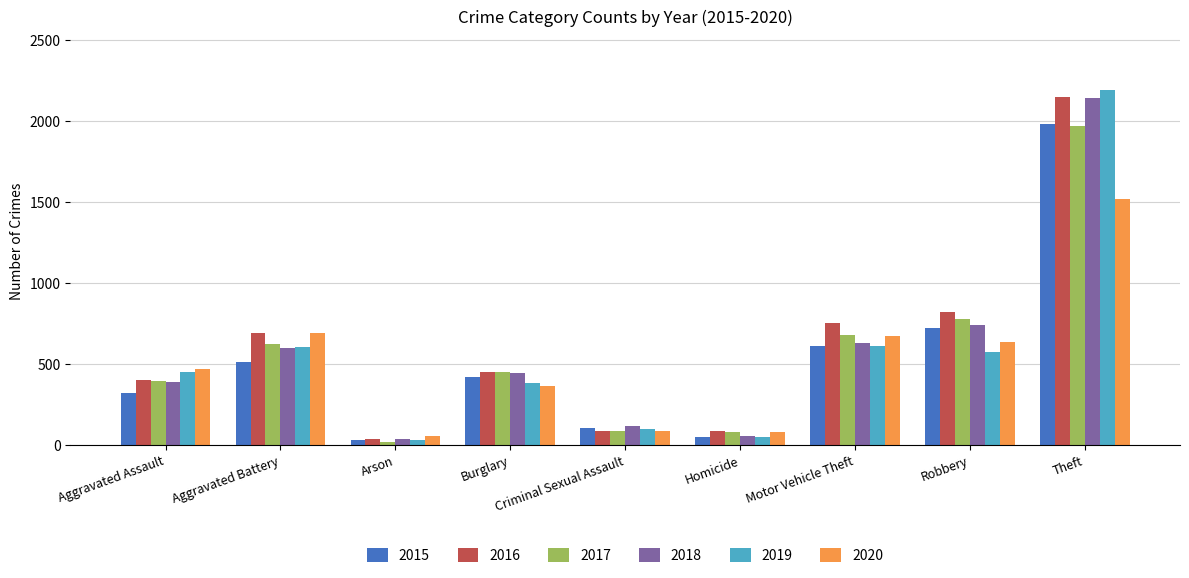

Count the number of categories in the chart.

9